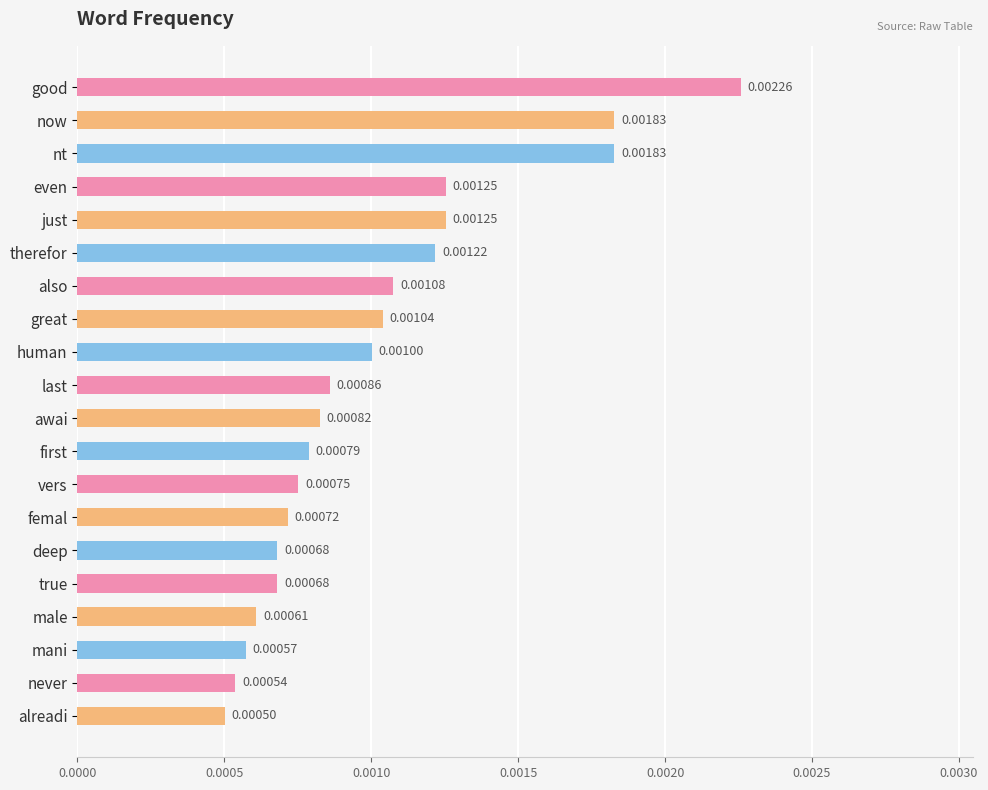

Which category has the highest value across all series?

good